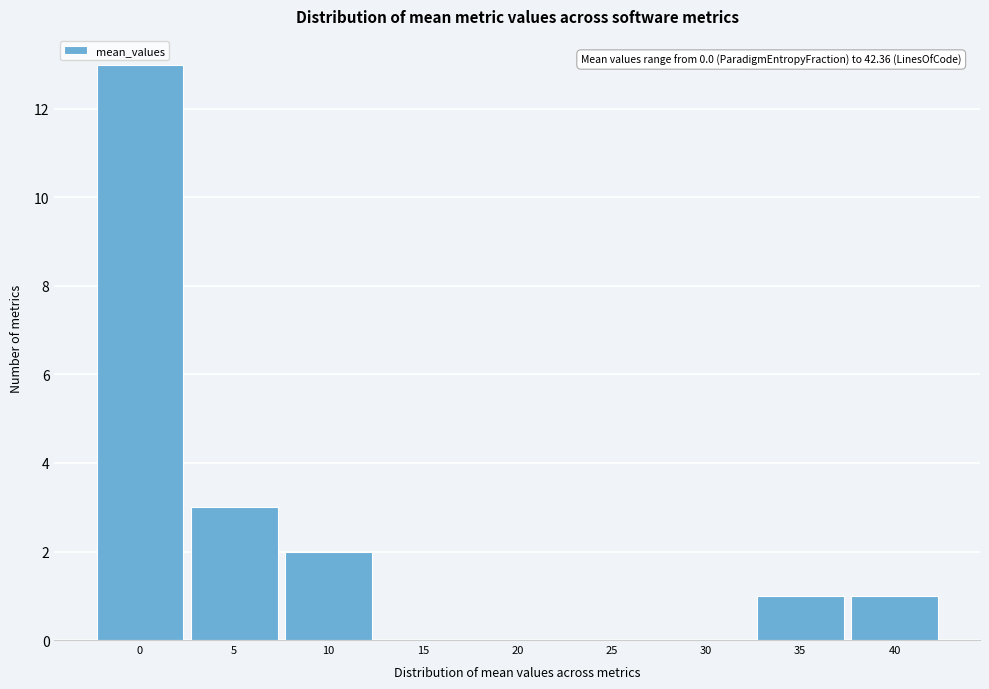

Approximately how many times larger is the value at 35 compared to 10?

0.5